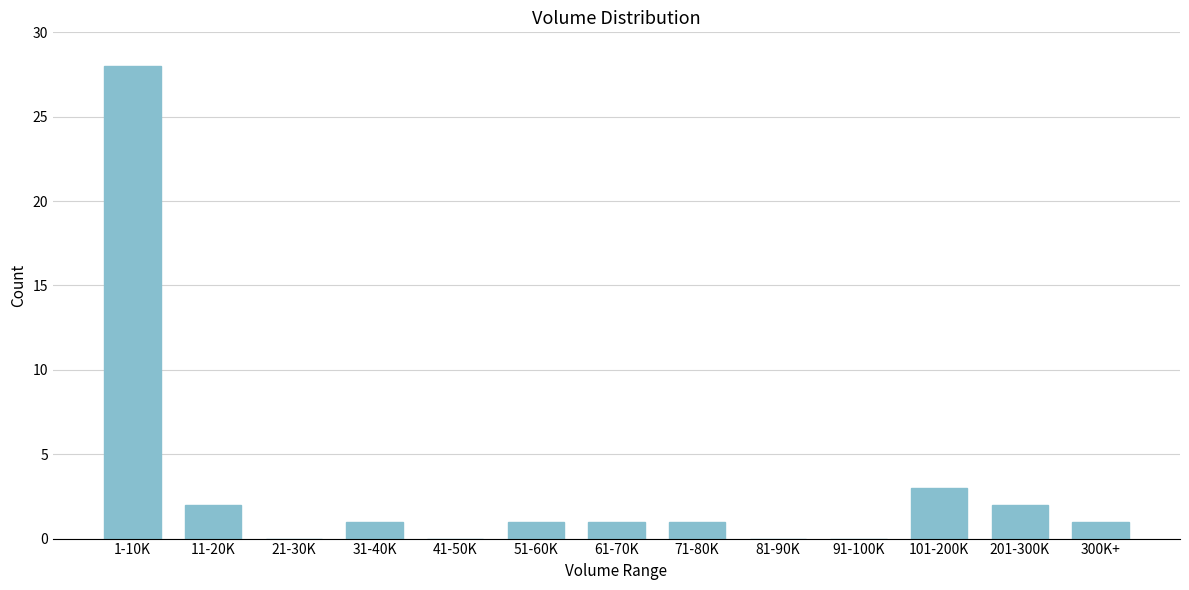

Reading left to right, list all the values displayed in this chart.

1-10K=28	11-20K=2	21-30K=0	31-40K=1	41-50K=0	51-60K=1	61-70K=1	71-80K=1	81-90K=0	91-100K=0	101-200K=3	201-300K=2	300K+=1